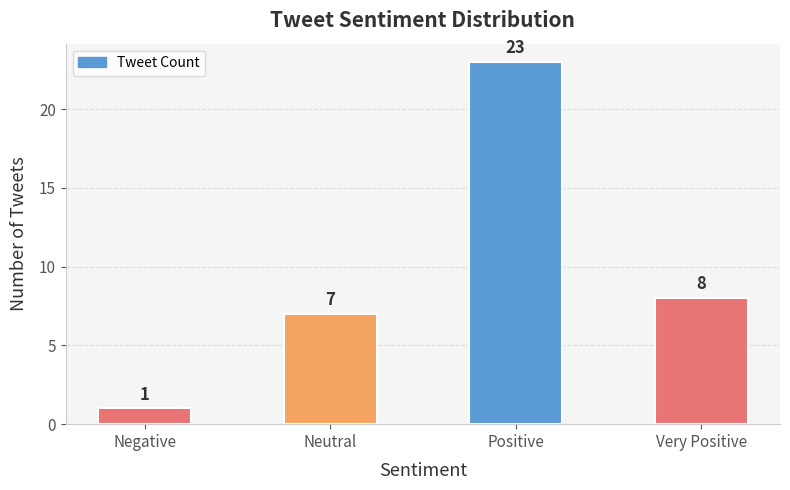

Reading right to left, extract all data points from this chart.

8	23	7	1